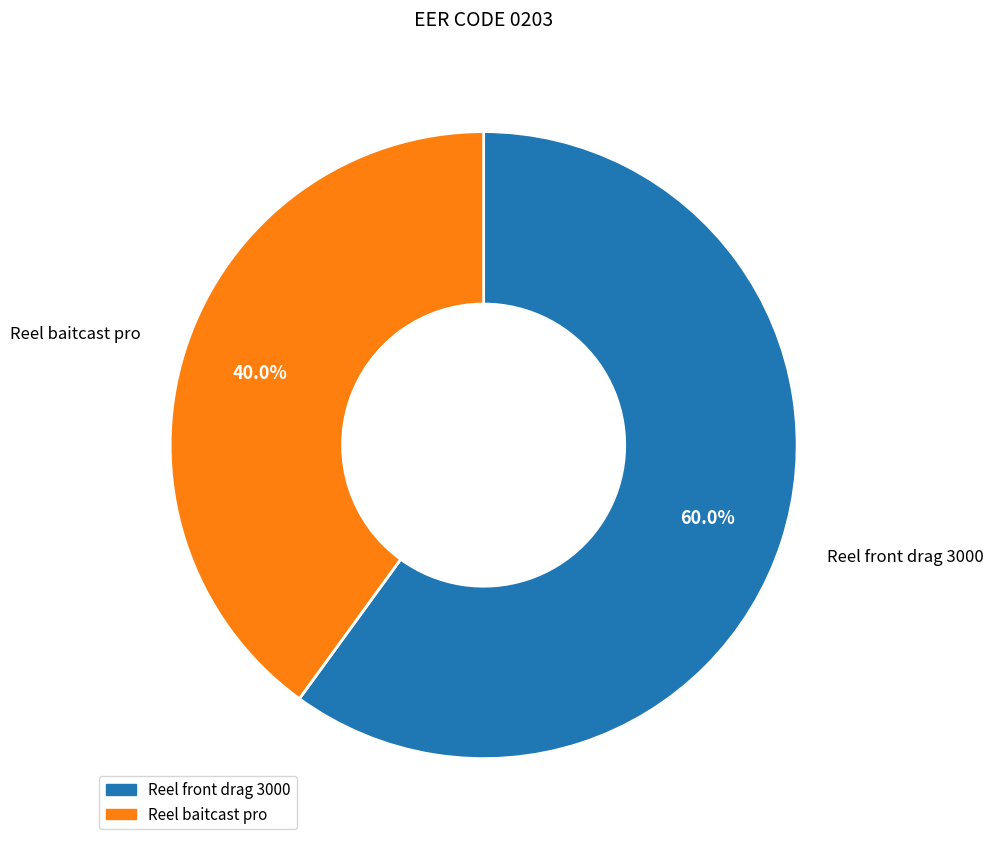

True or false: Reel front drag 3000 accounts for 60% of the total.

True